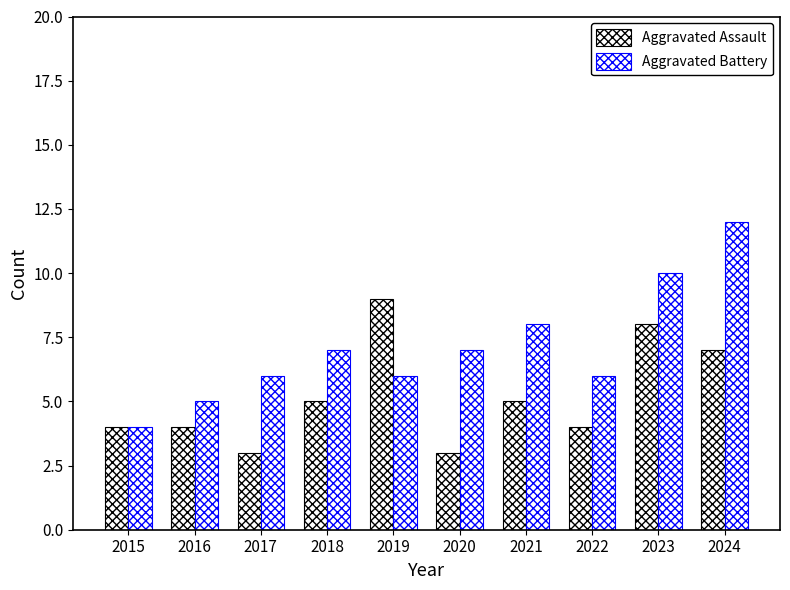

How many values in the Aggravated Battery series are below 7?

5